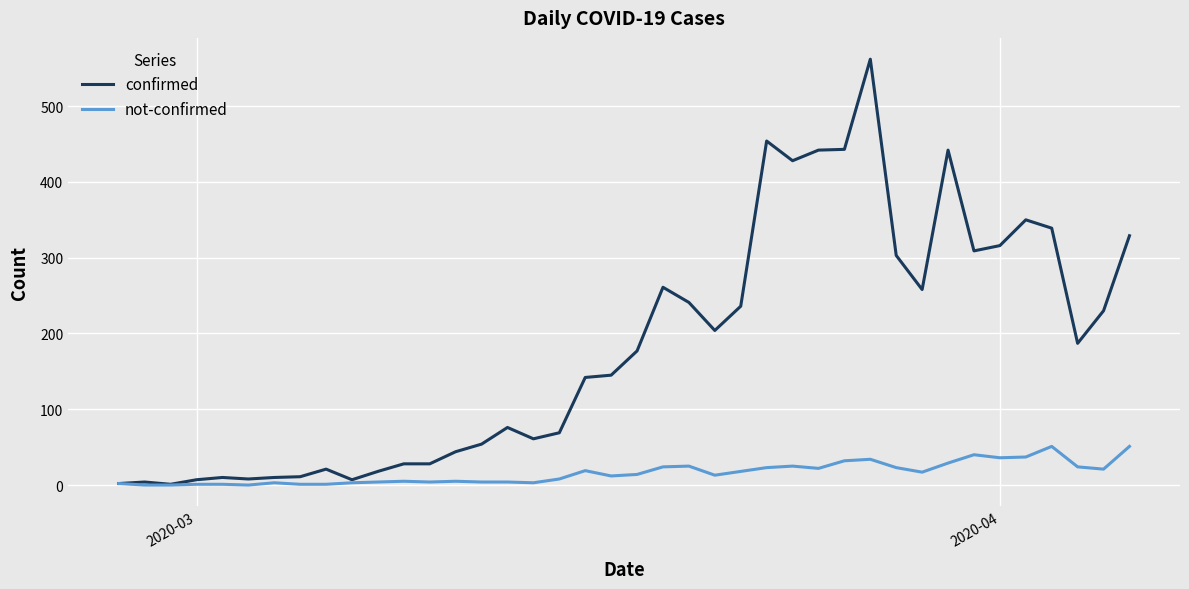

Which series has the widest spread of values?

confirmed